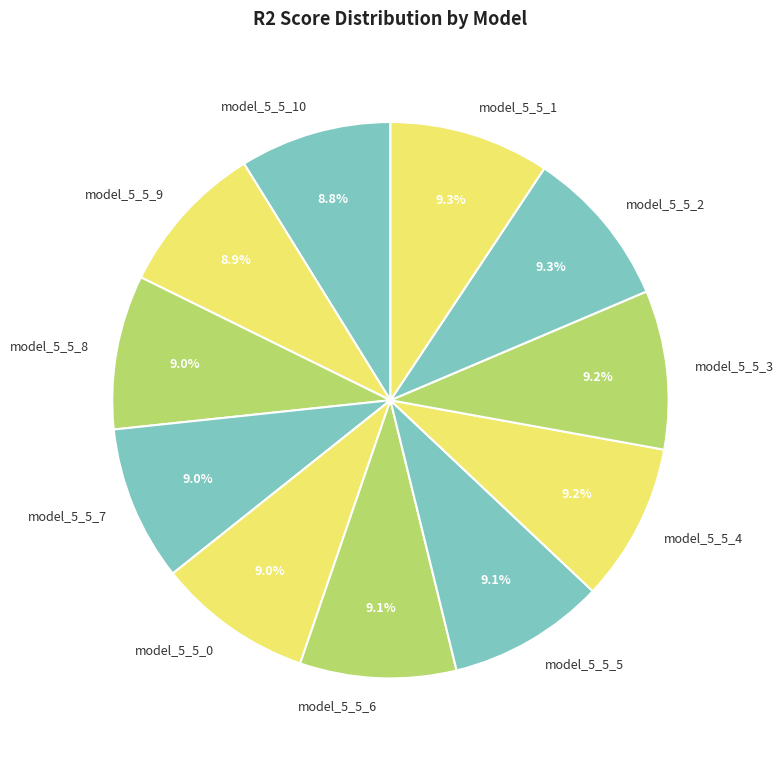

Is model_5_5_4 the majority of the pie?

No